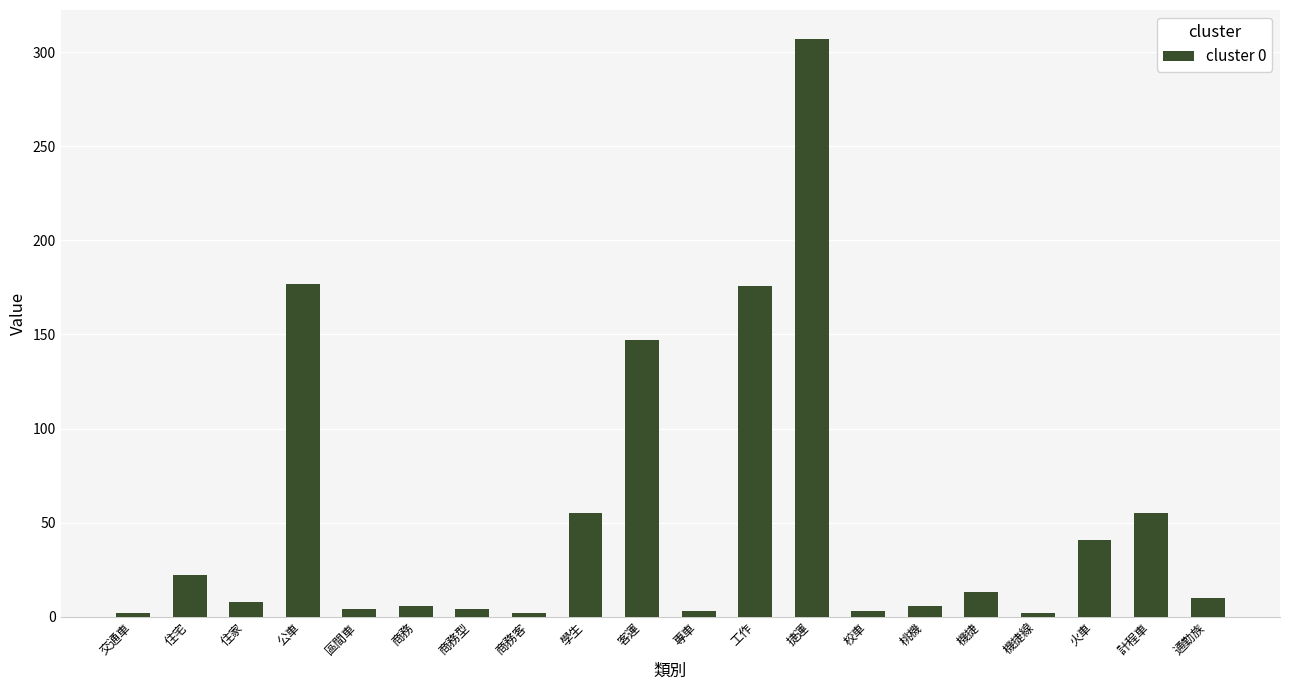

What is the sum of all values?

1043